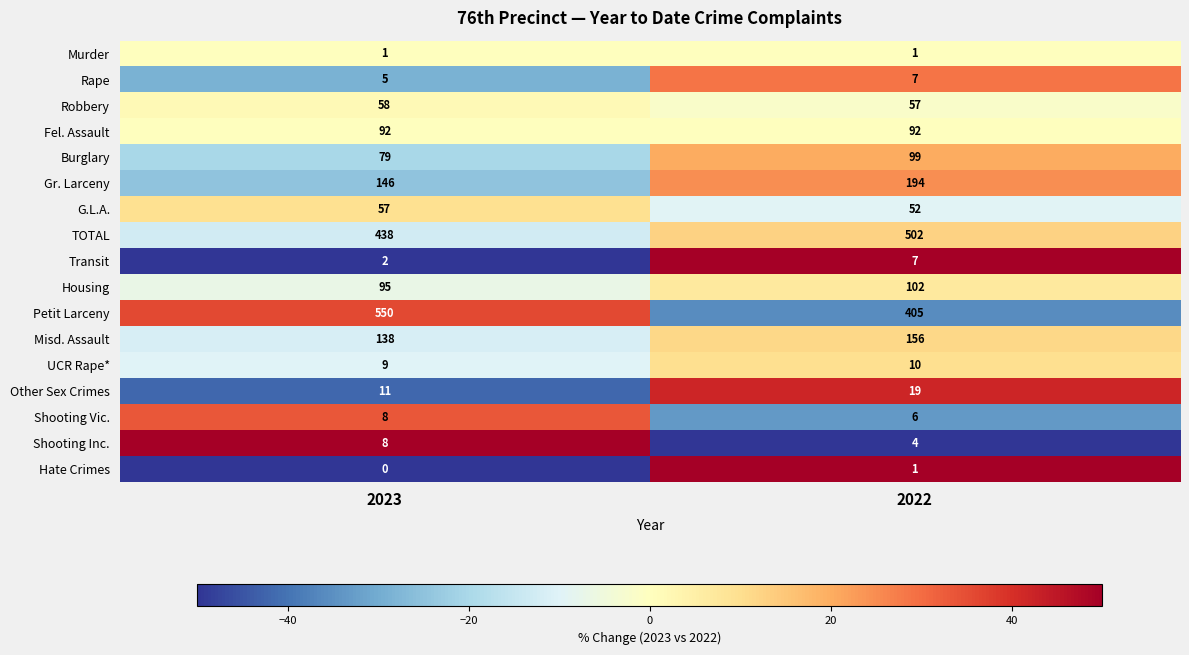

What is the sum of all Burglary values?

178